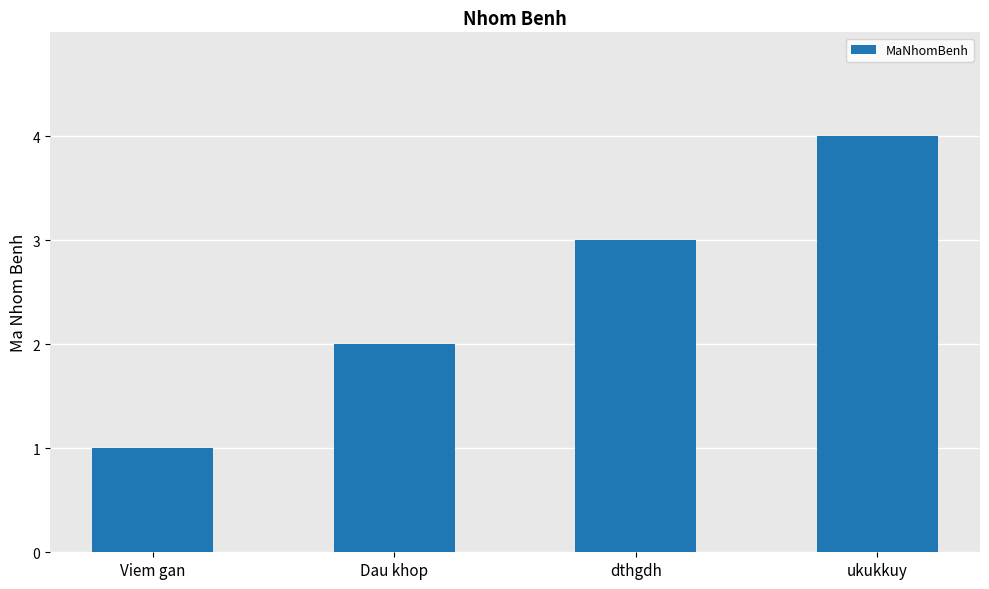

How many data points are less than 3?

2